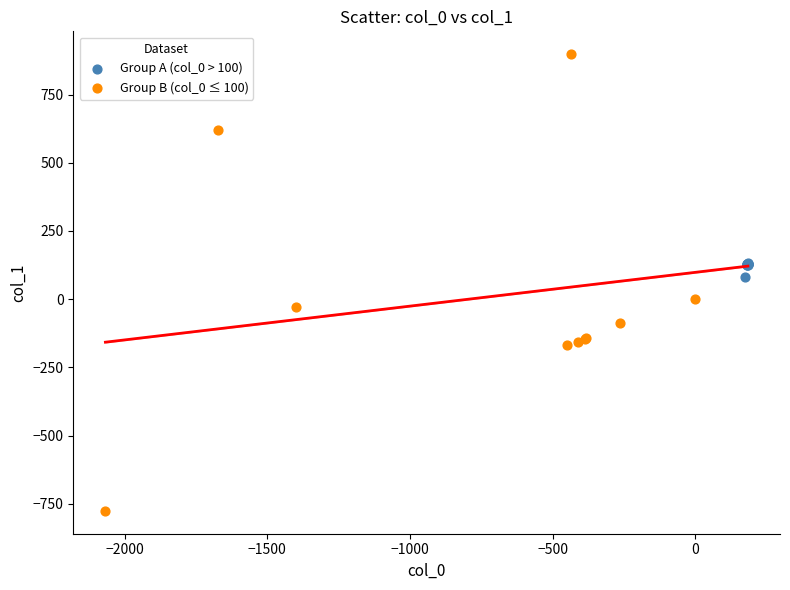

Which series has the widest spread of Y values?

Group B (col_0 ≤ 100)